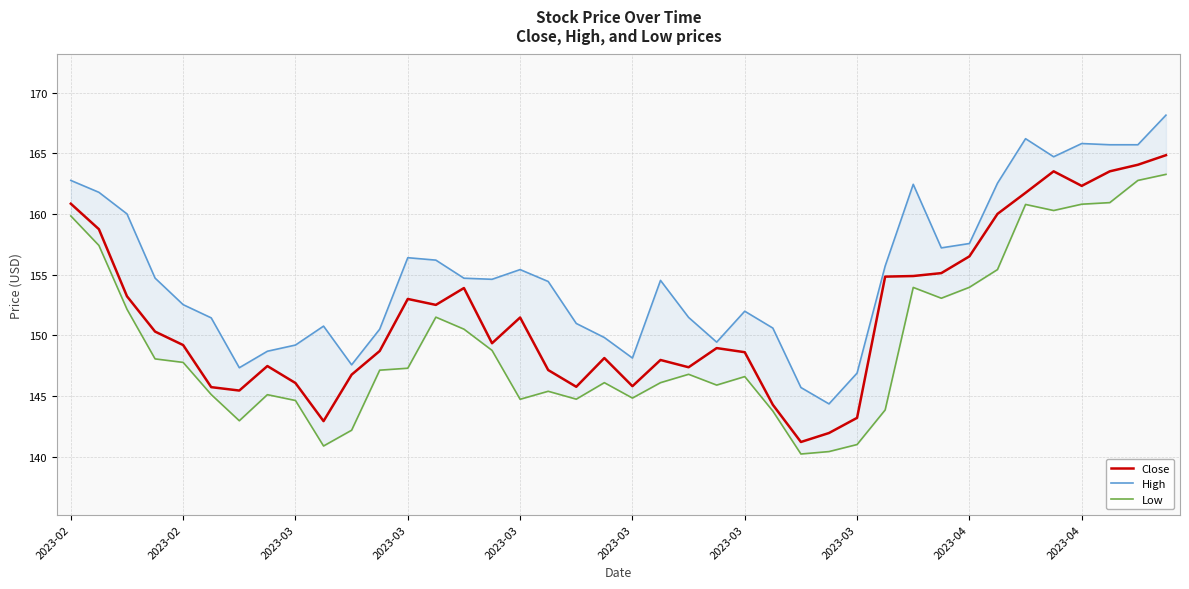

What is the label of the 7th point from the right?

33